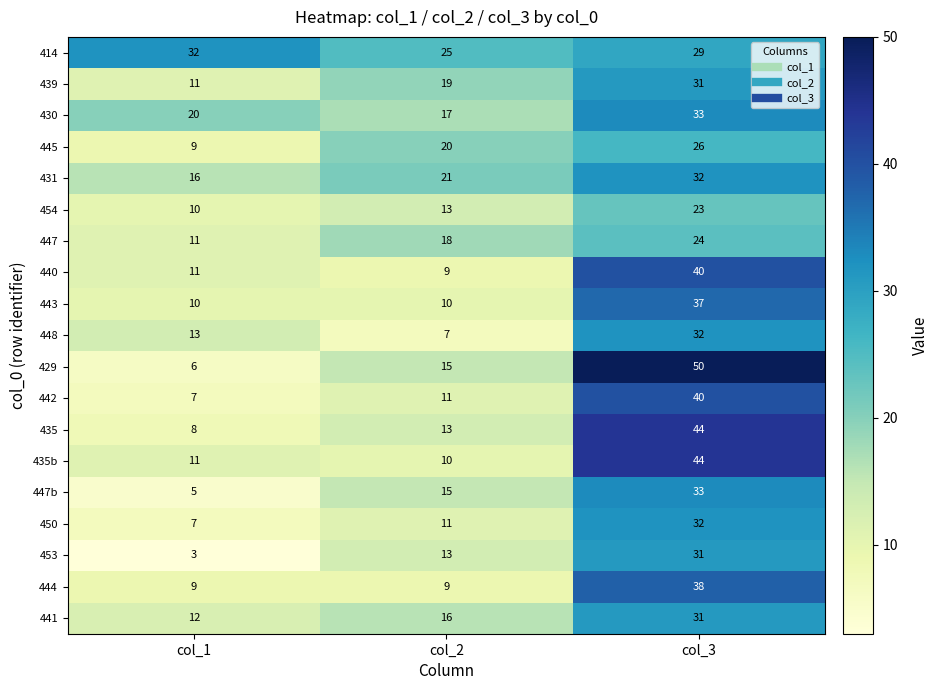

What is the sum of all 448 values?

52